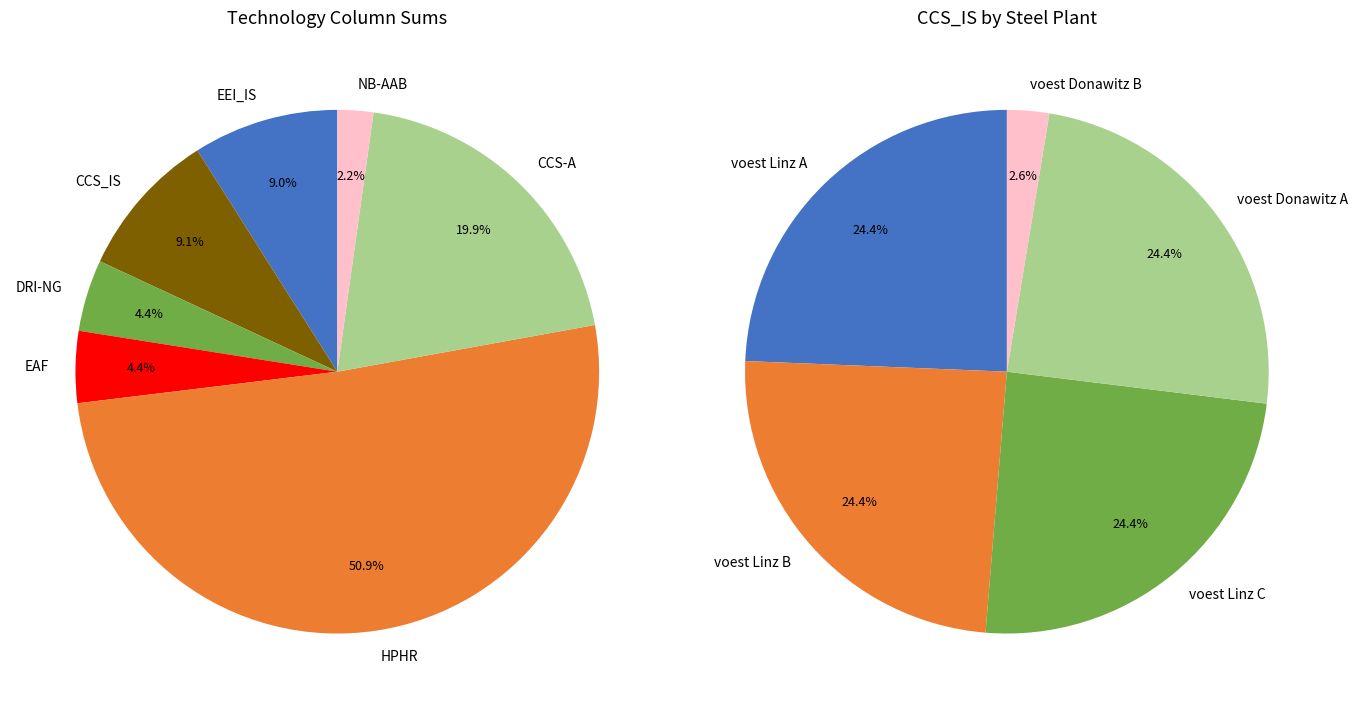

Is it true that 11 is 0% of the pie?

True